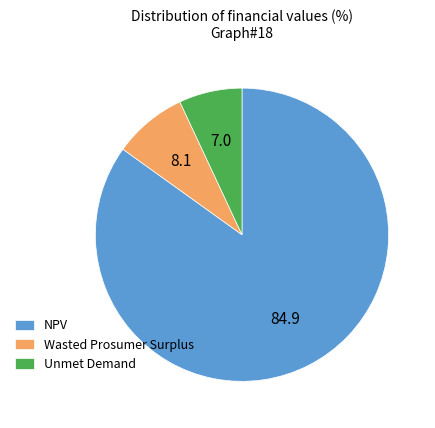

Approximately how many times larger is the value at Wasted Prosumer Surplus compared to NPV?

0.1